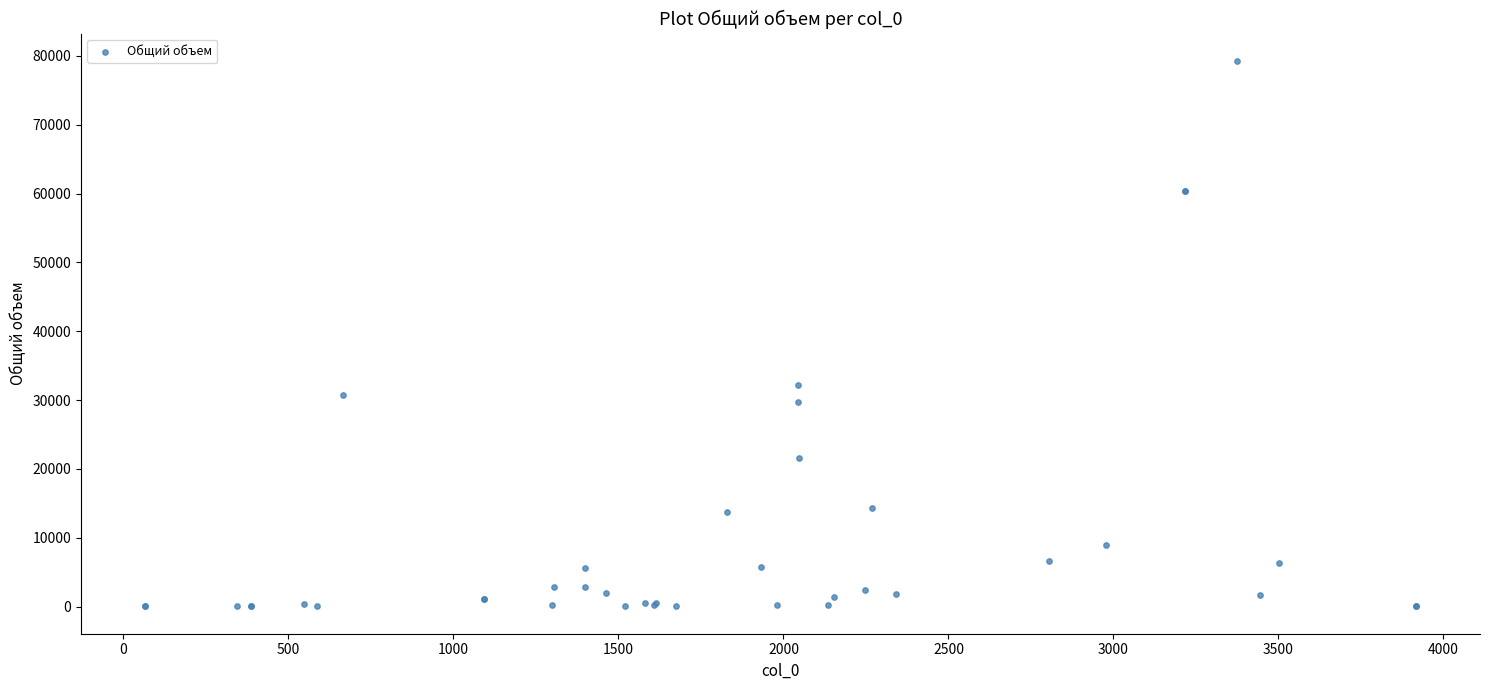

What Y value in the scatter plot is closest to 39640?

32214.0